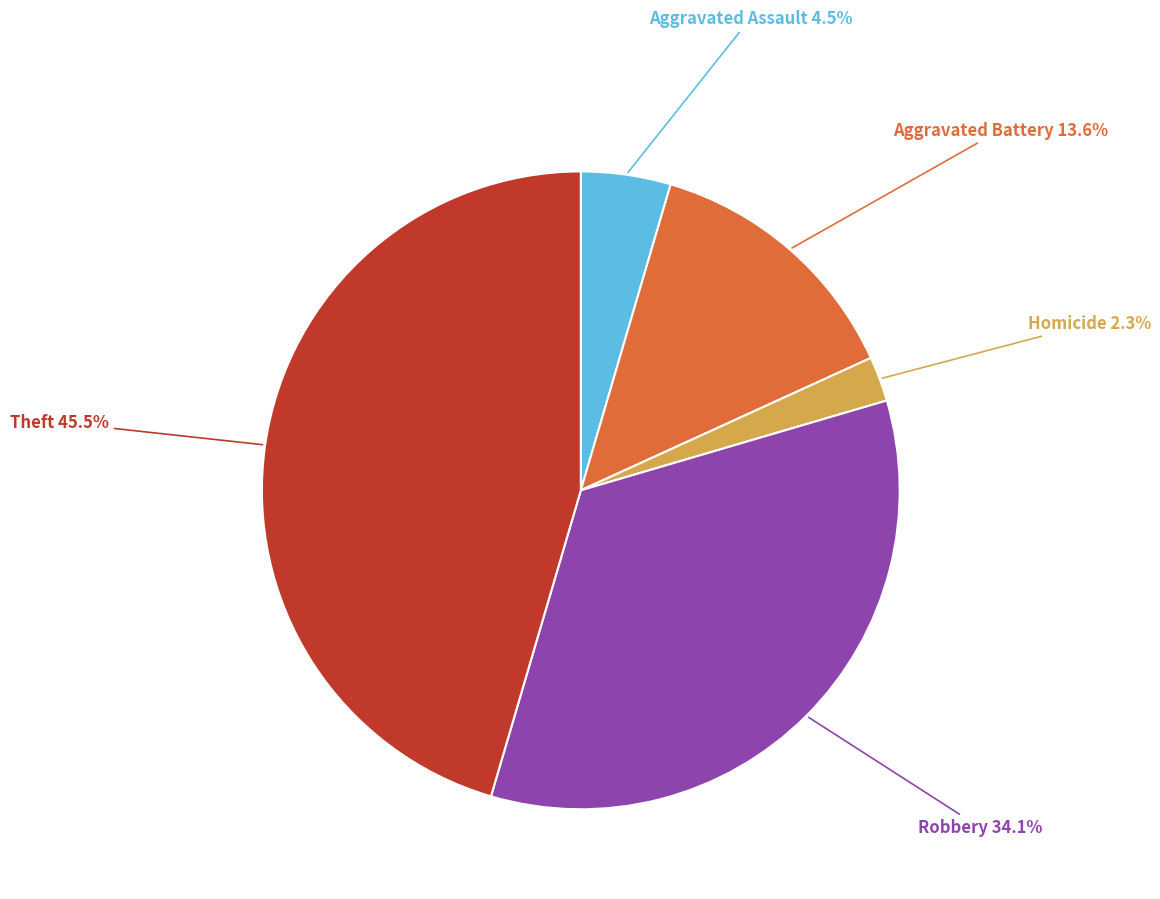

Between Homicide and Aggravated Assault, which is larger?

Aggravated Assault